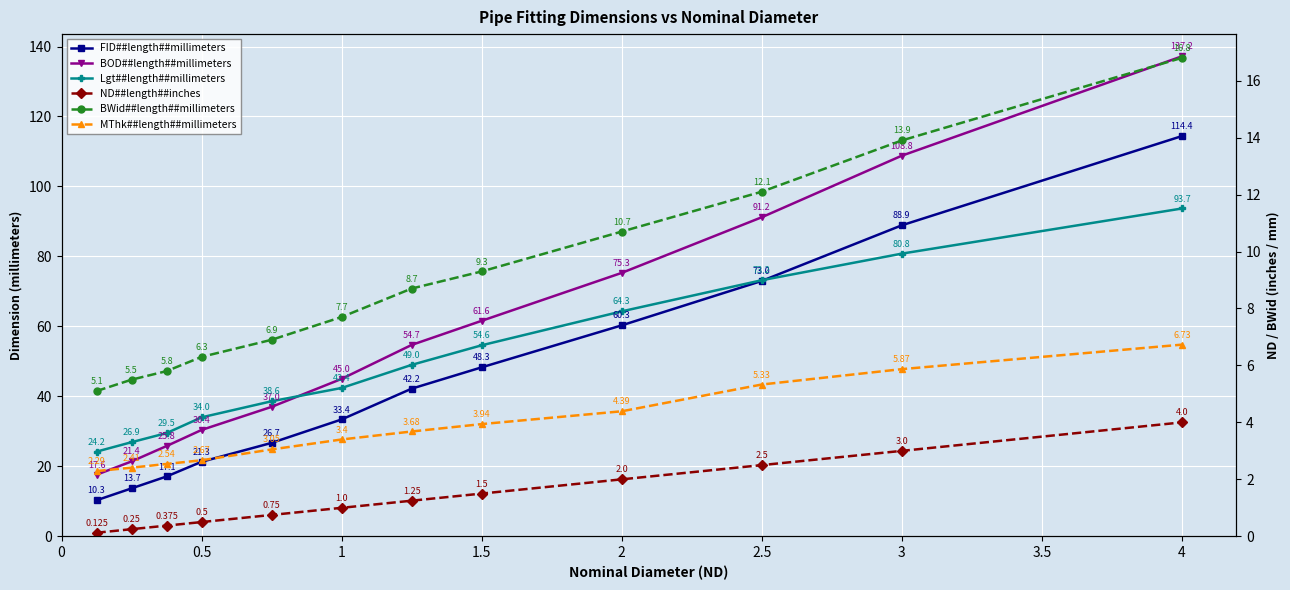

What are all the series names shown in the legend?

FID##length##millimeters, BOD##length##millimeters, Lgt##length##millimeters, ND##length##inches, BWid##length##millimeters, MThk##length##millimeters